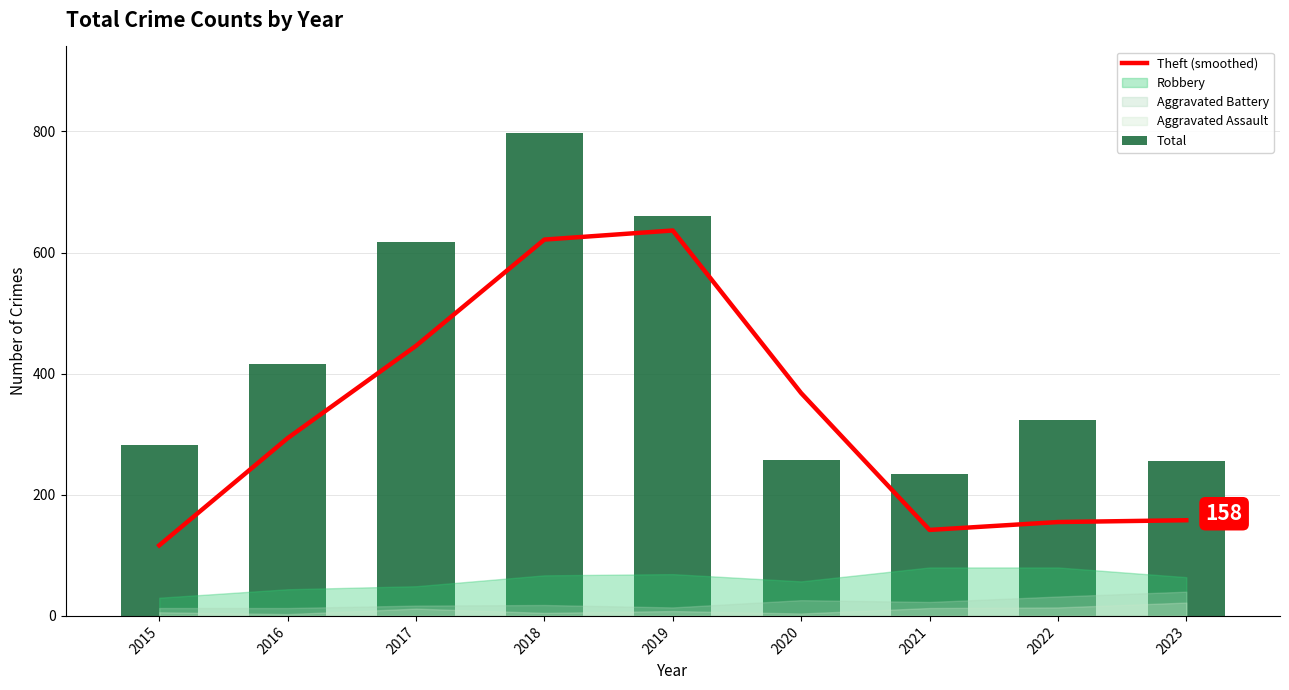

Is the value of Theft (smoothed) at 2022 greater than the value of Total at 2018?

No